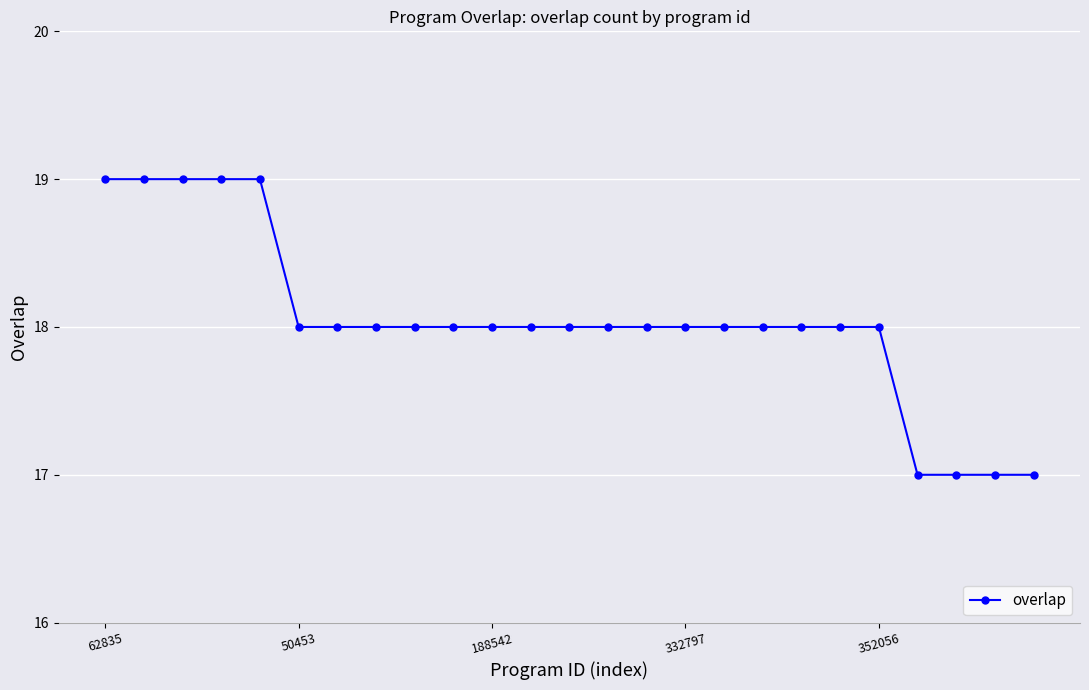

How many categories are shown in the chart?

25